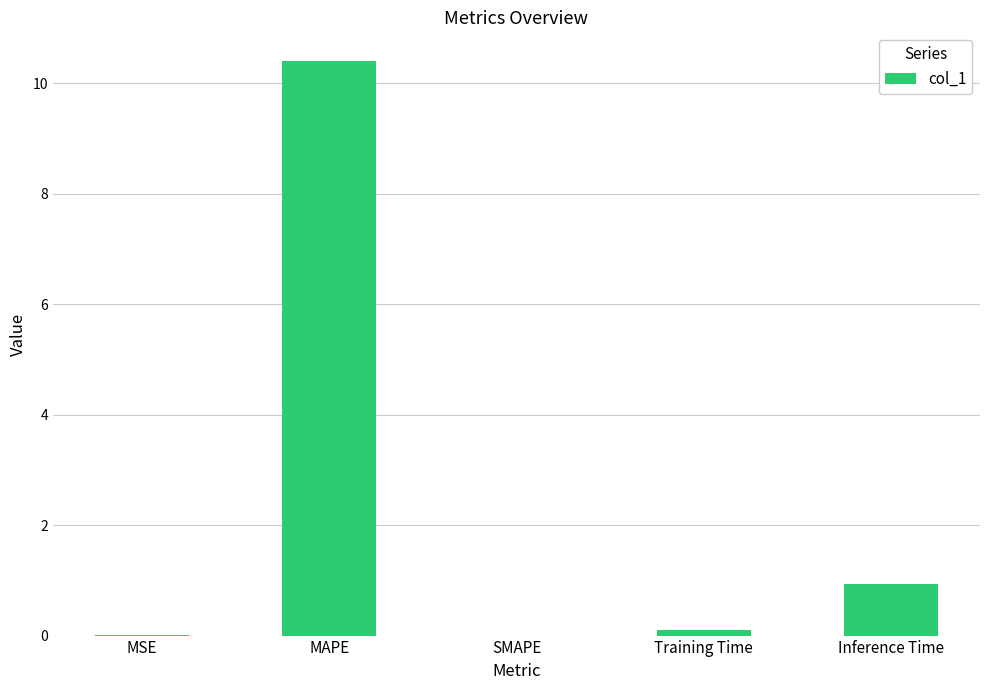

Is it true that the value at SMAPE is -4.2?

False